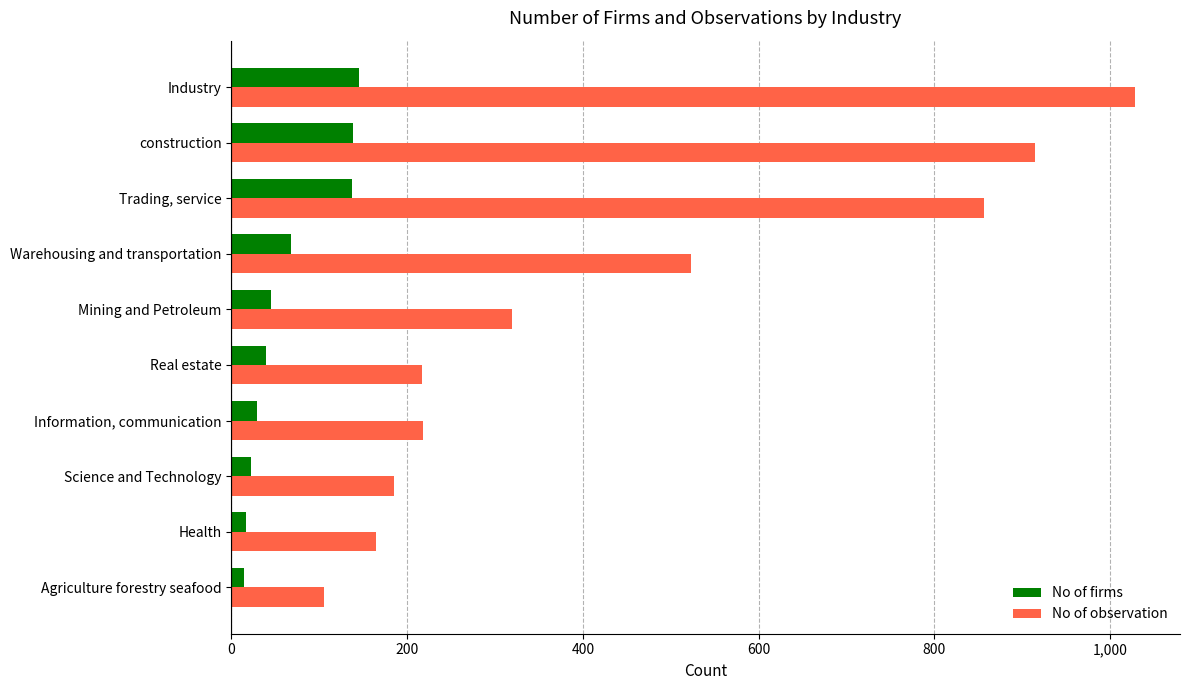

What is the greatest value displayed?

1028